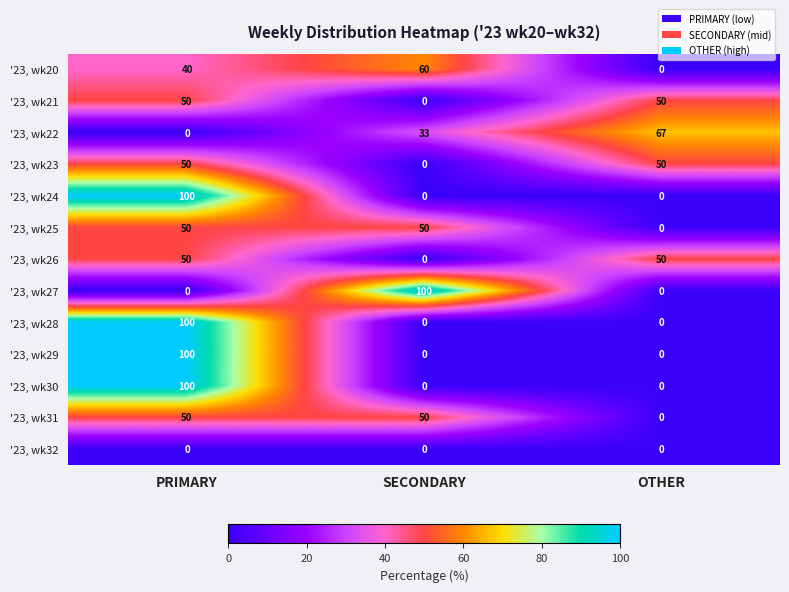

Count the number of data series in this chart.

13